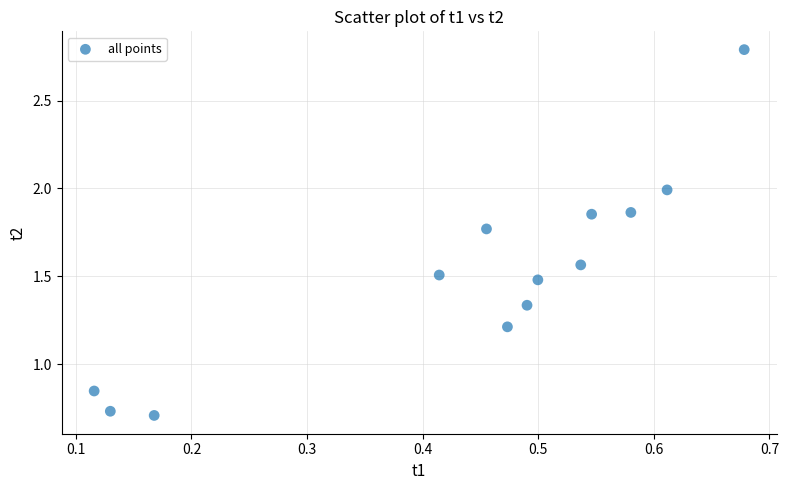

What is the range of Y values (max minus min)?

2.1